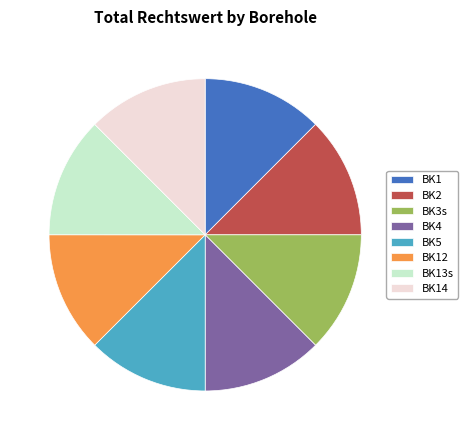

Is BK14 the majority of the pie?

No